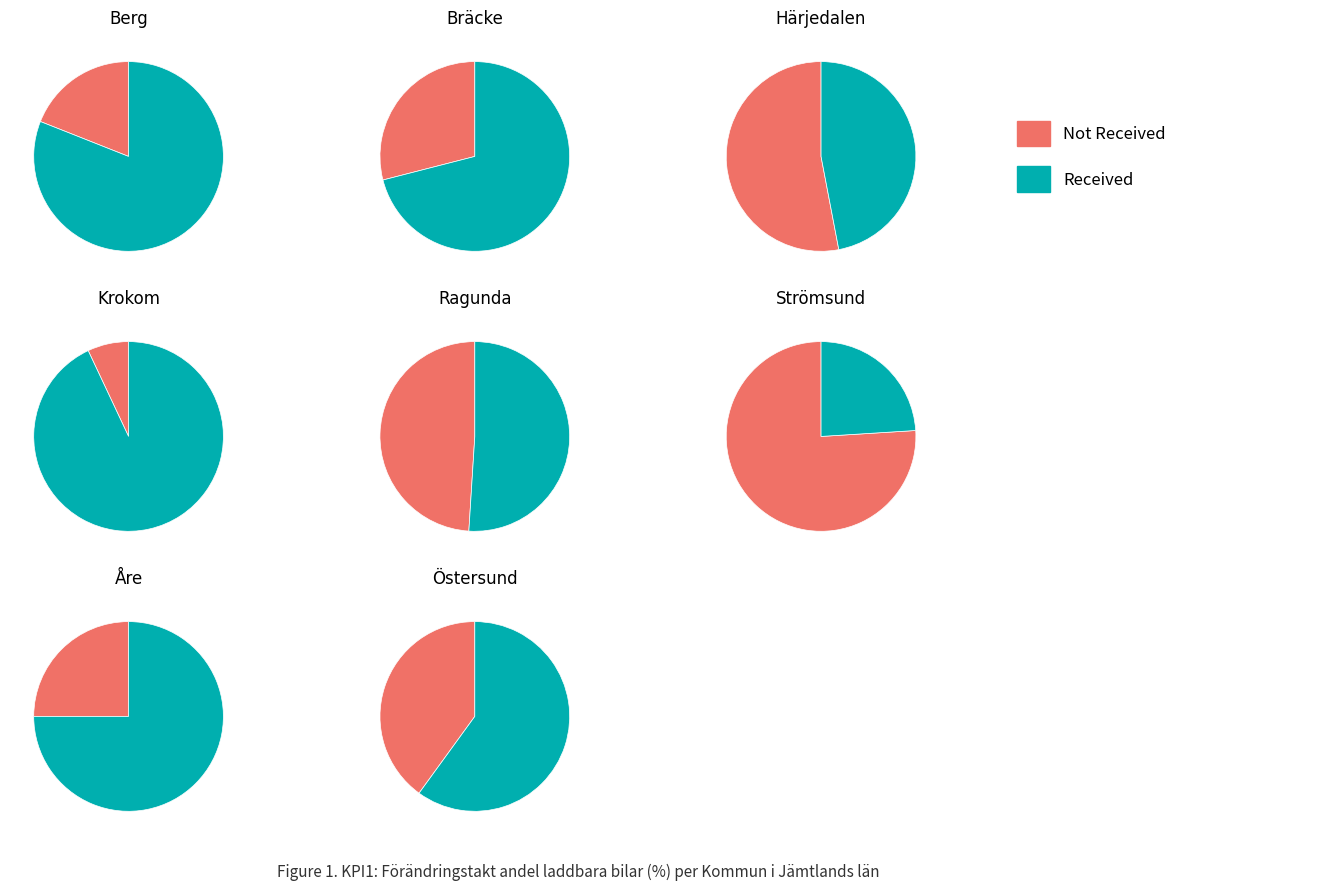

How much of the chart is everything except Östersund?

88.0%